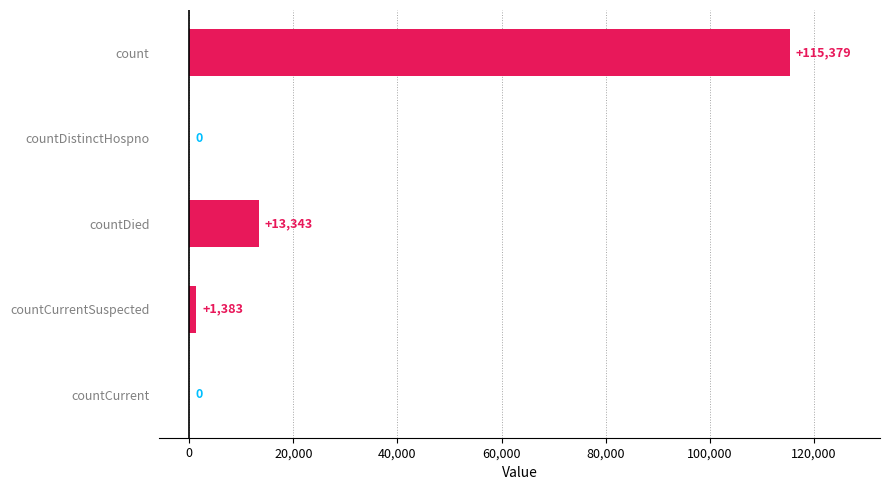

What is the change in value from countDistinctHospno to countCurrentSuspected?

+1383